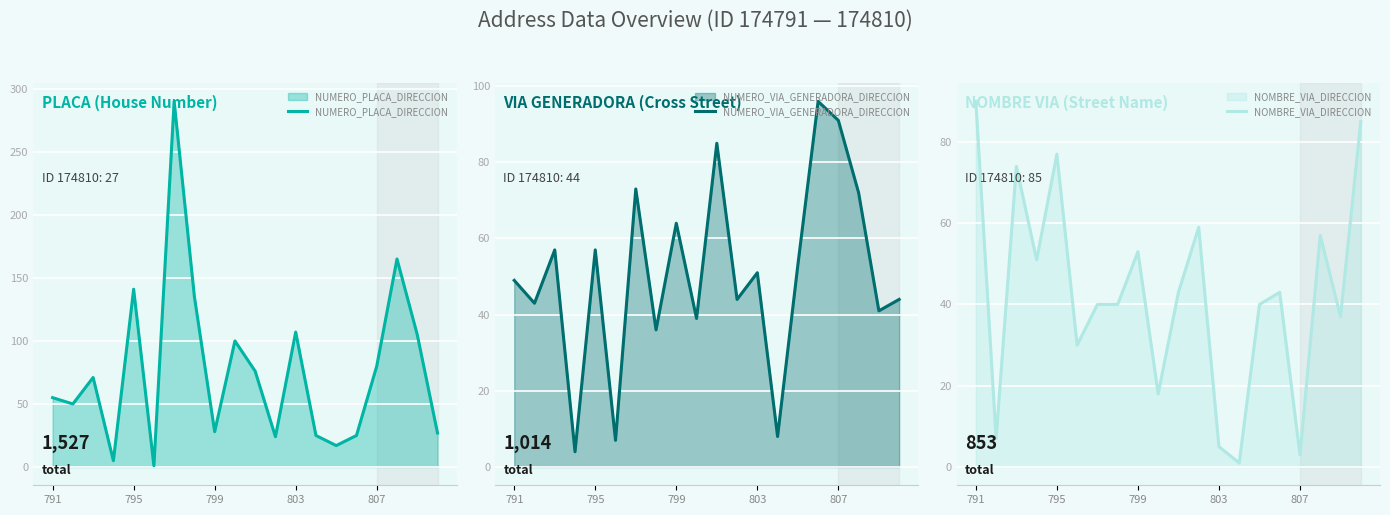

What is the greatest value displayed?

290